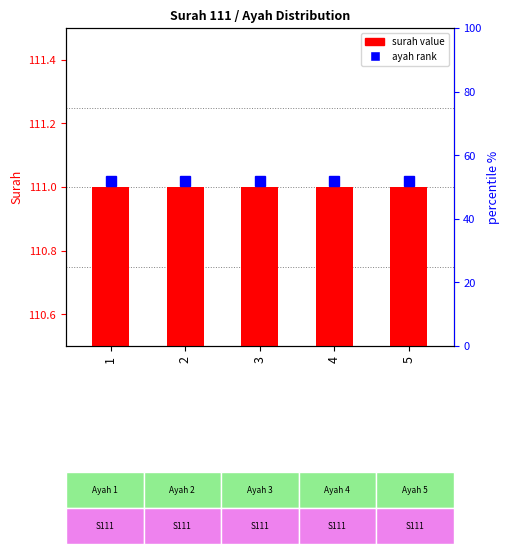

At how many categories does at least one series exceed 11?

5